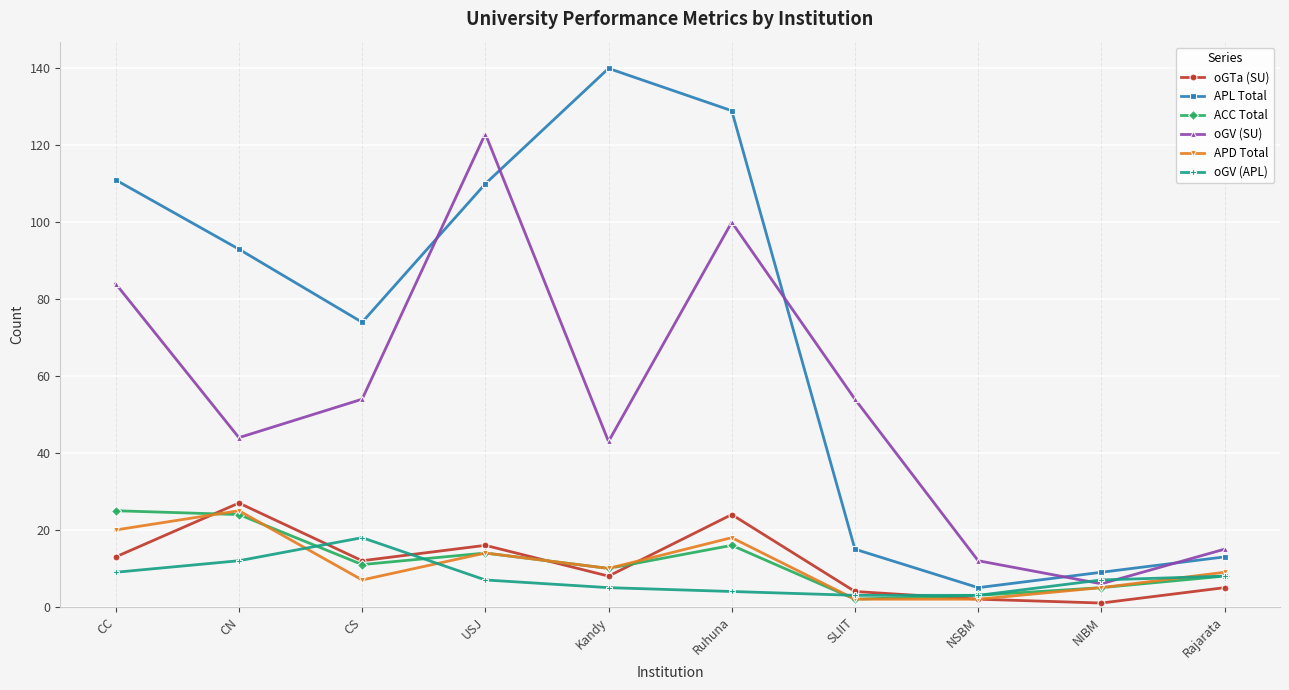

Which series has the largest range (max minus min)?

APL Total